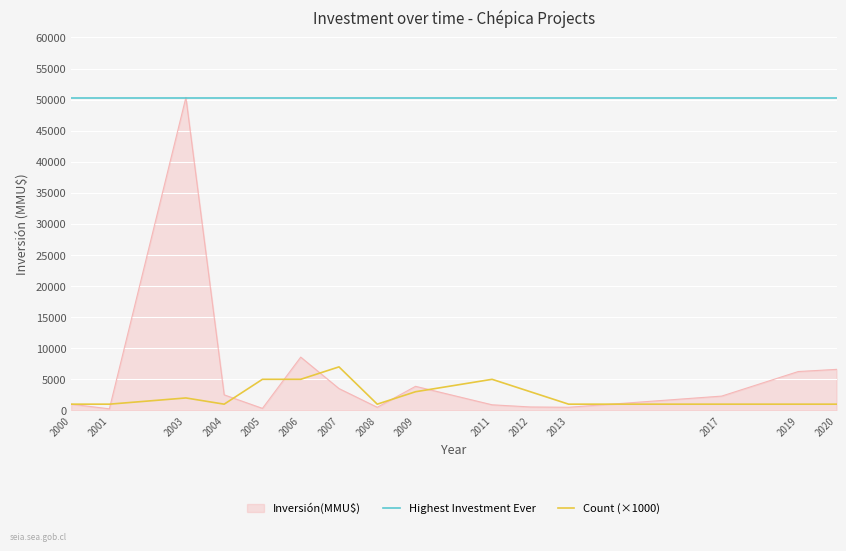

At which label does Inversión(MMU$) reach its peak?

2003